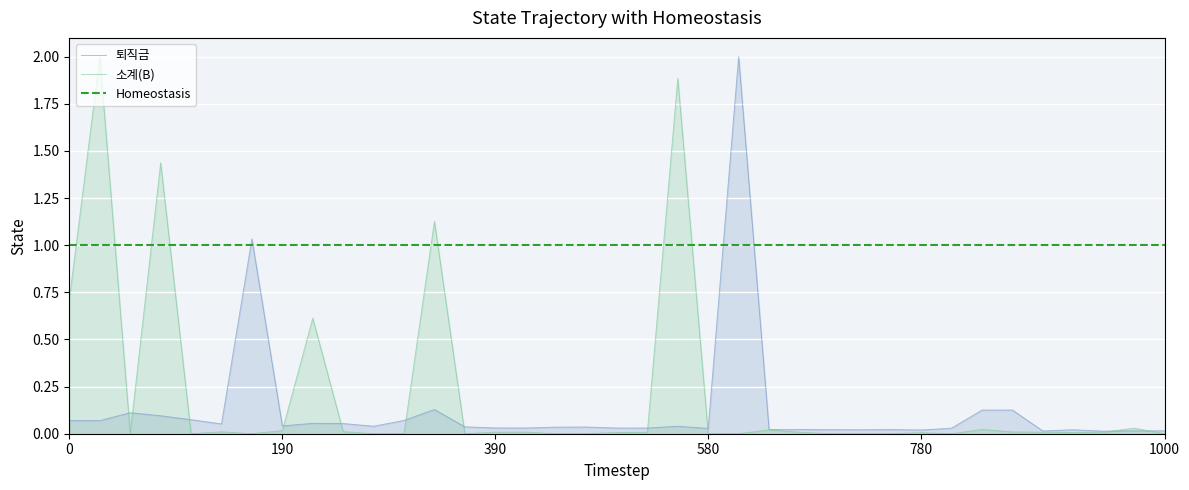

The 소계(B) series shows 0.0 at 390. True or false?

True